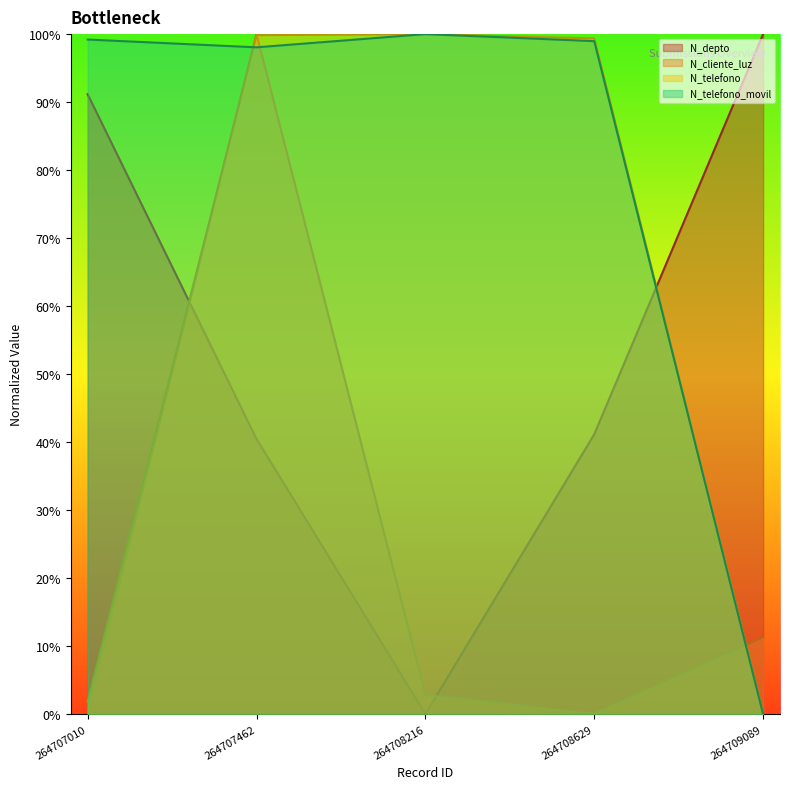

At which category is the sum across all series the highest?

264707462